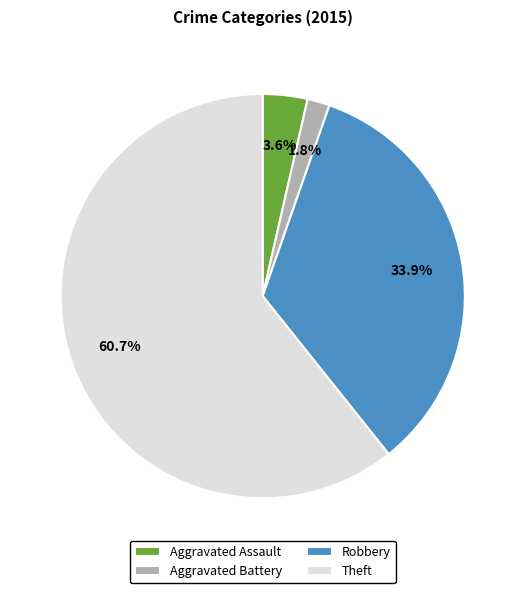

Which slice is the largest?

Theft